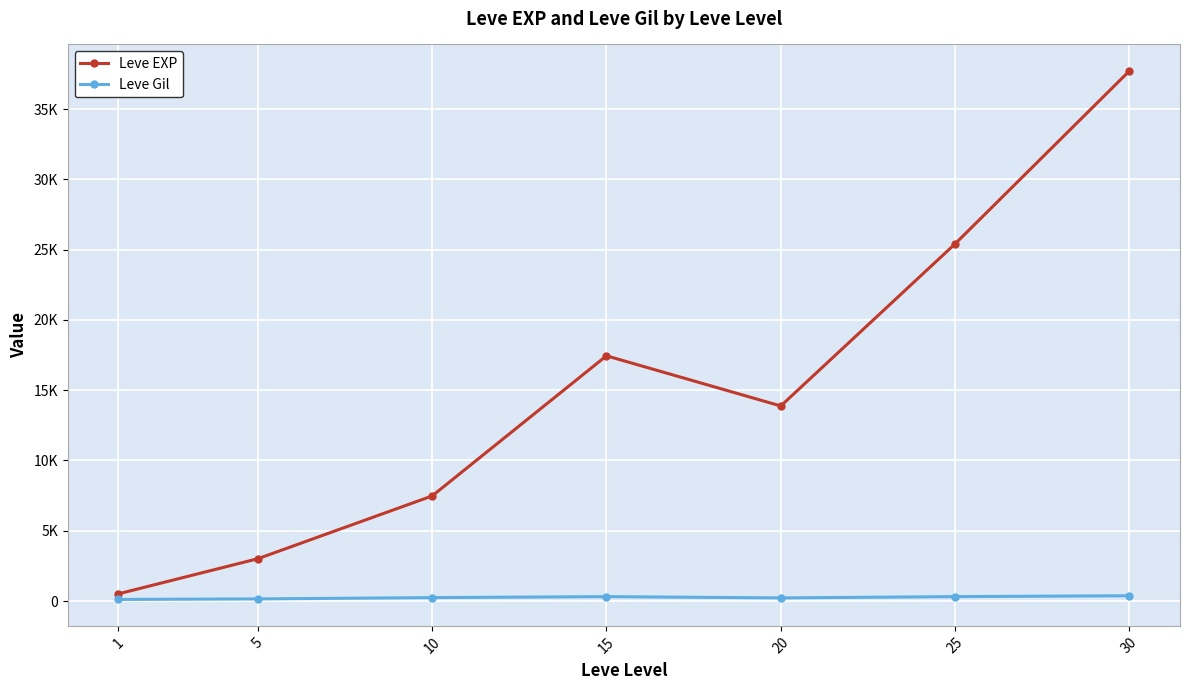

What is the average value of the Leve Gil series?

246.5